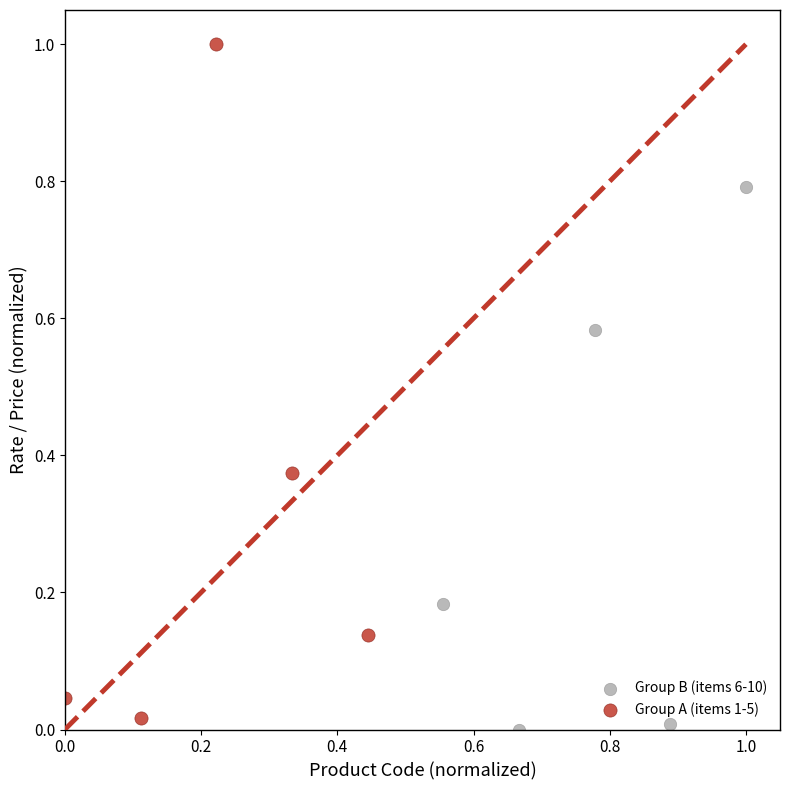

Which series contains the highest Y value?

Group A (items 1-5)